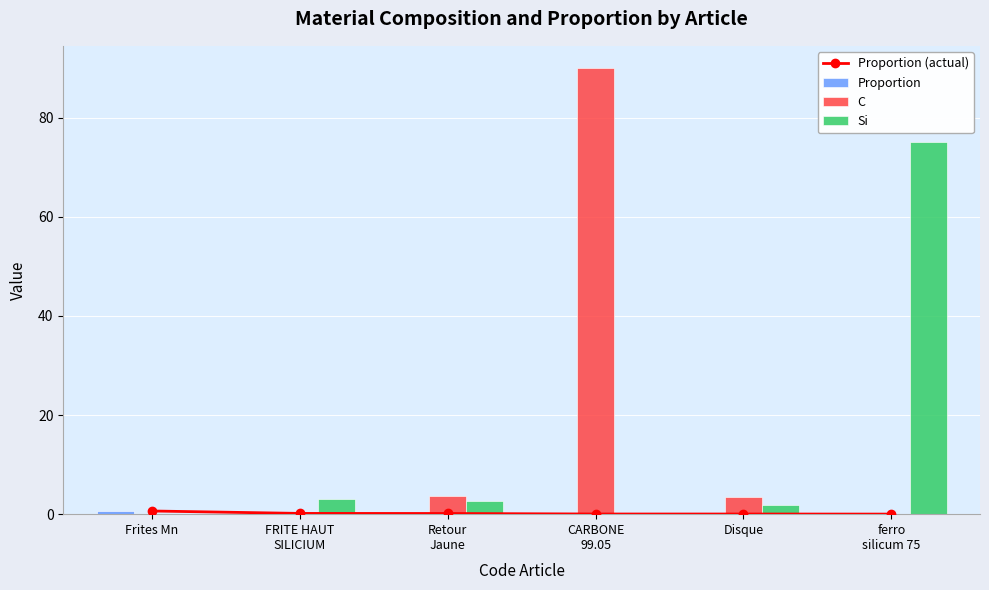

The value of Si at Disque is 1.9. True or false?

True